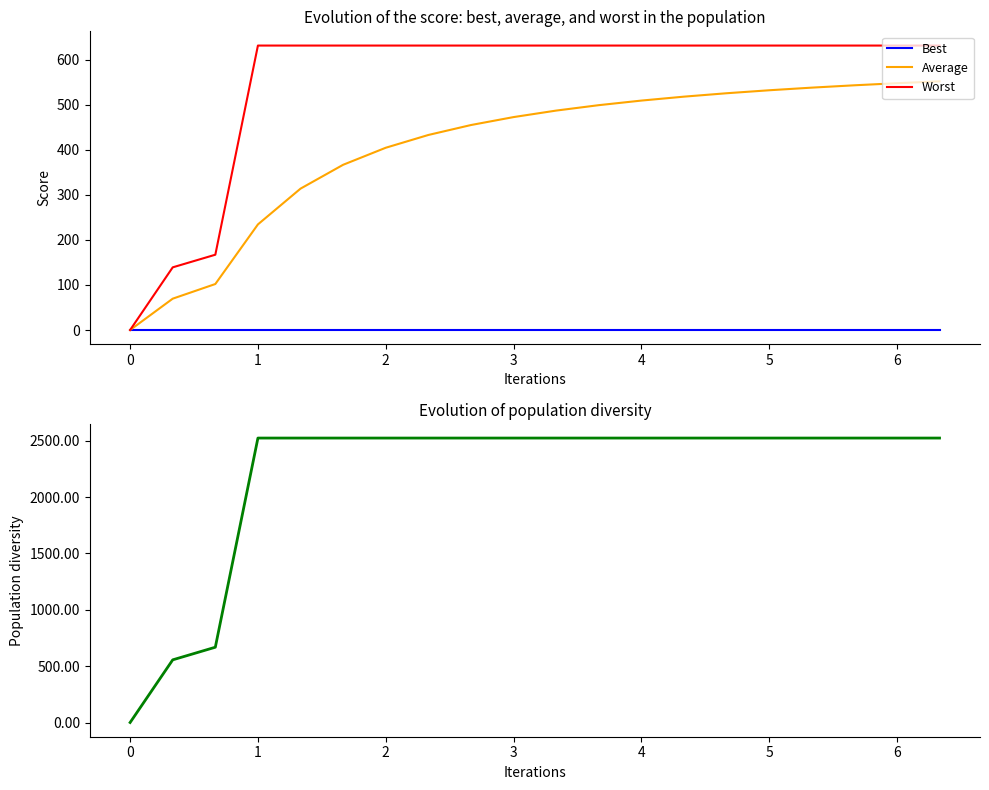

Reading left to right, transcribe all the data shown in this chart.

Best: 0.0	0.0	0.0	0.0	0.0	0.0	0.0	0.0	0.0	0.0	0.0	0.0	0.0	0.0	0.0	0.0	0.0	0.0	0.0	0.0
Average: 0.0	69.5	102.0	234.2	313.6	366.5	404.3	432.6	454.7	472.3	486.7	498.8	508.9	517.6	525.2	531.8	537.6	542.8	547.5	551.6
Worst: 0.0	139.0	167.0	631.0	631.0	631.0	631.0	631.0	631.0	631.0	631.0	631.0	631.0	631.0	631.0	631.0	631.0	631.0	631.0	631.0
CH diversity: 0.0	556.0	668.0	2524.0	2524.0	2524.0	2524.0	2524.0	2524.0	2524.0	2524.0	2524.0	2524.0	2524.0	2524.0	2524.0	2524.0	2524.0	2524.0	2524.0